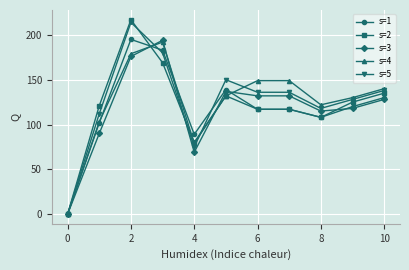

What is the value of the s=5 point at the 11th from the left?

138